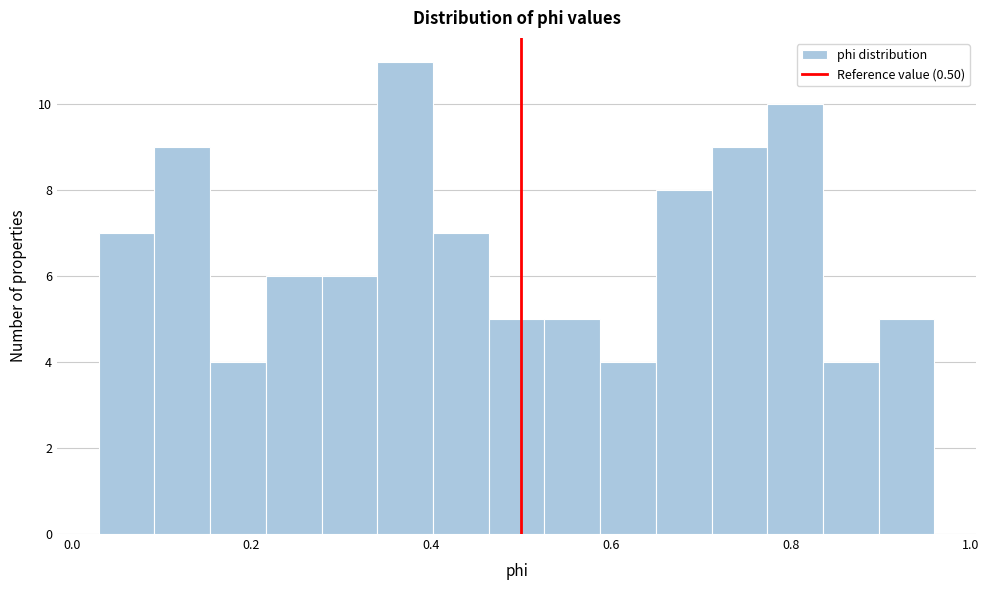

Around what value on the x-axis is the tallest bar? Give the approximate position of its centre, as read against the axis.

0.38